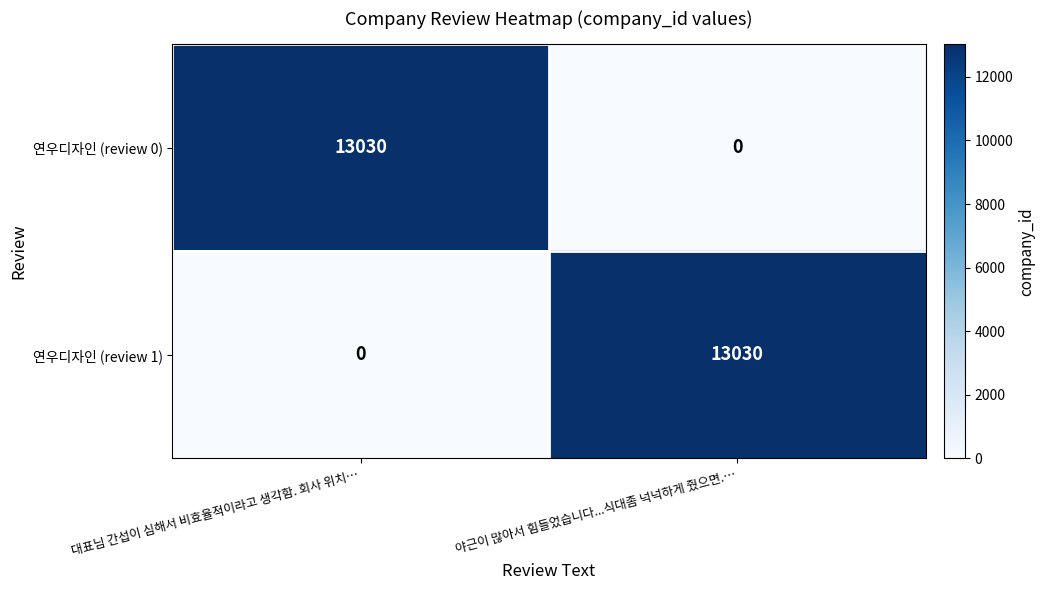

What is the highest value of the 연우디자인 (review 1) series?

13030